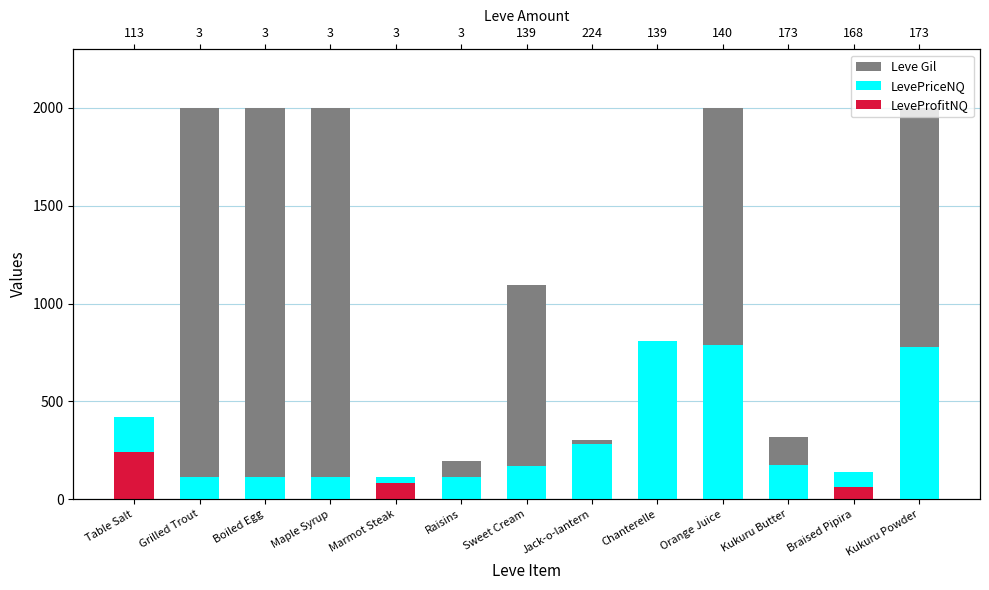

How many groups of bars are there?

13